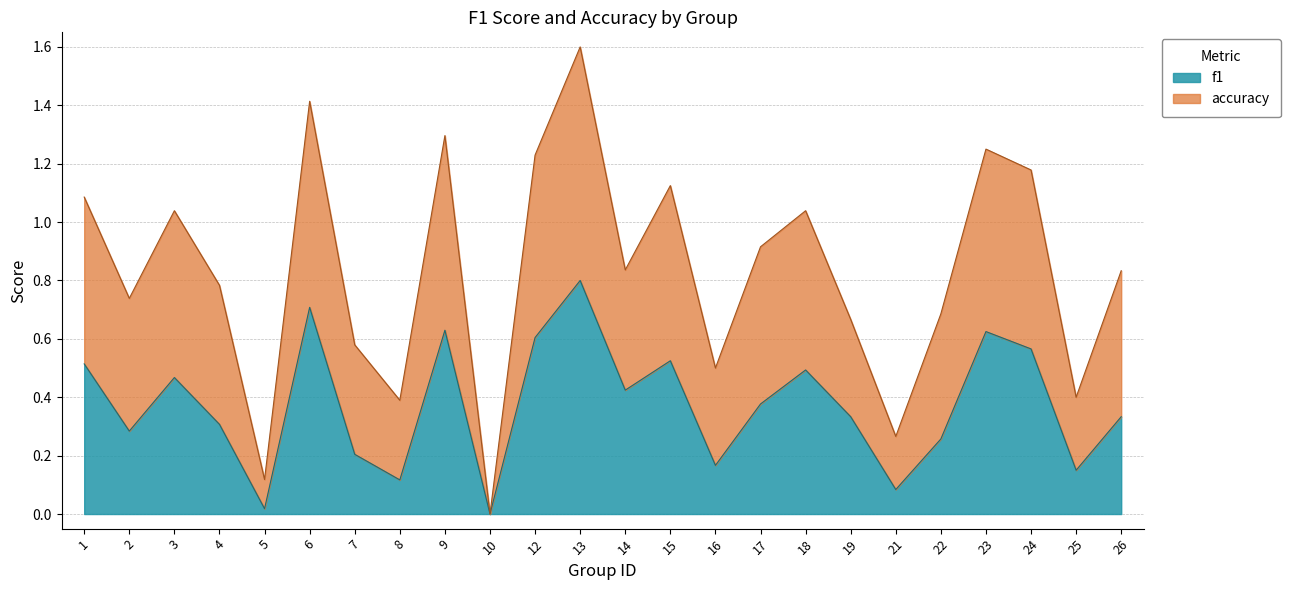

What is the difference between the second highest and minimum values in the accuracy series?

1.4